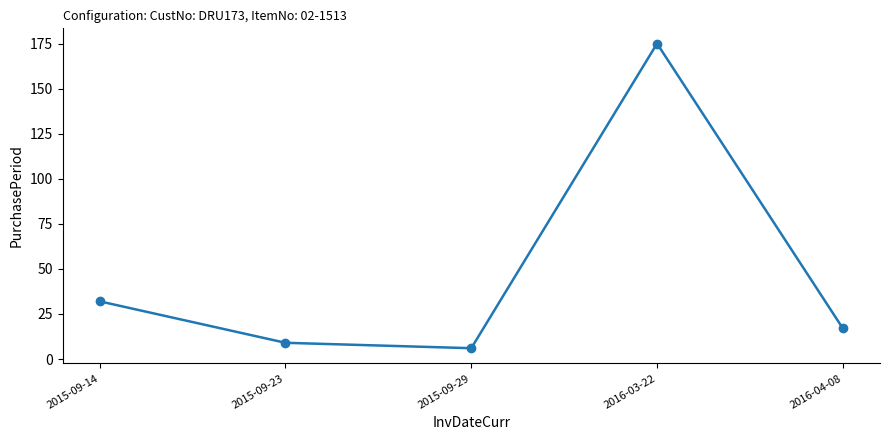

Where is the first local minimum?

2015-09-29